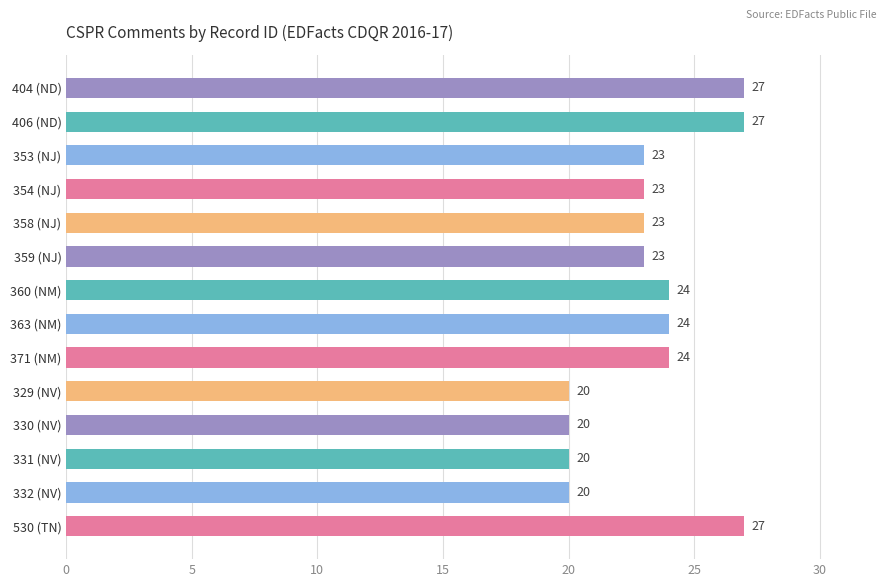

Count the values in the range 20 to 24.

11